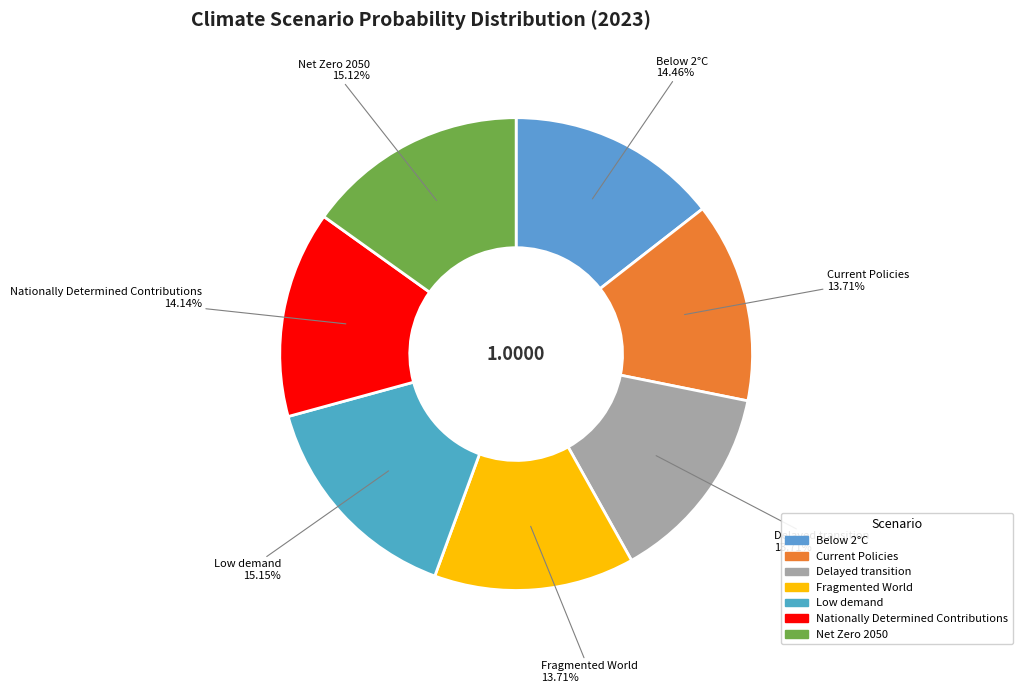

To the nearest percent, what is the average slice percentage?

14%